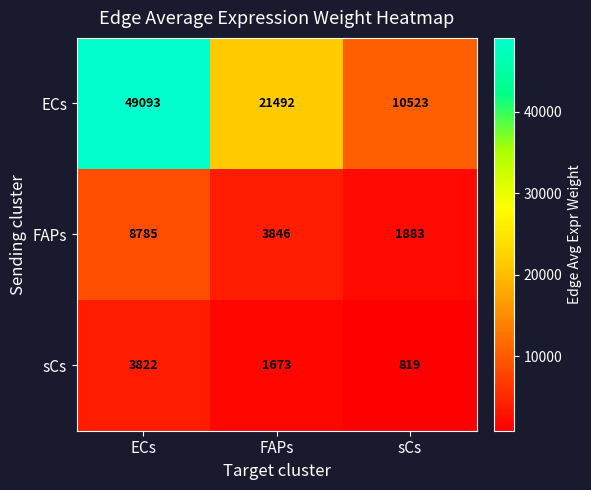

How many distinct data groups are displayed?

3